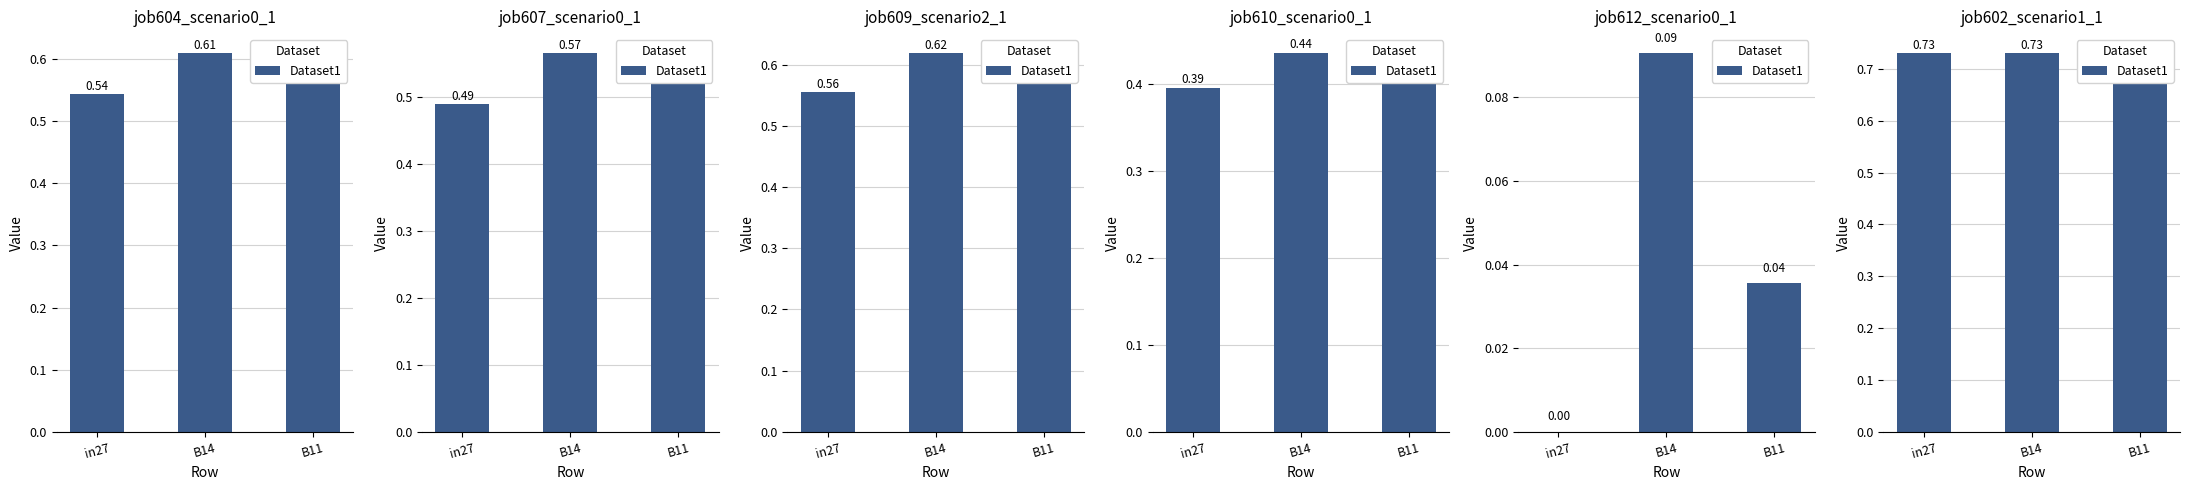

The value at B11 is 1.1. True or false?

False